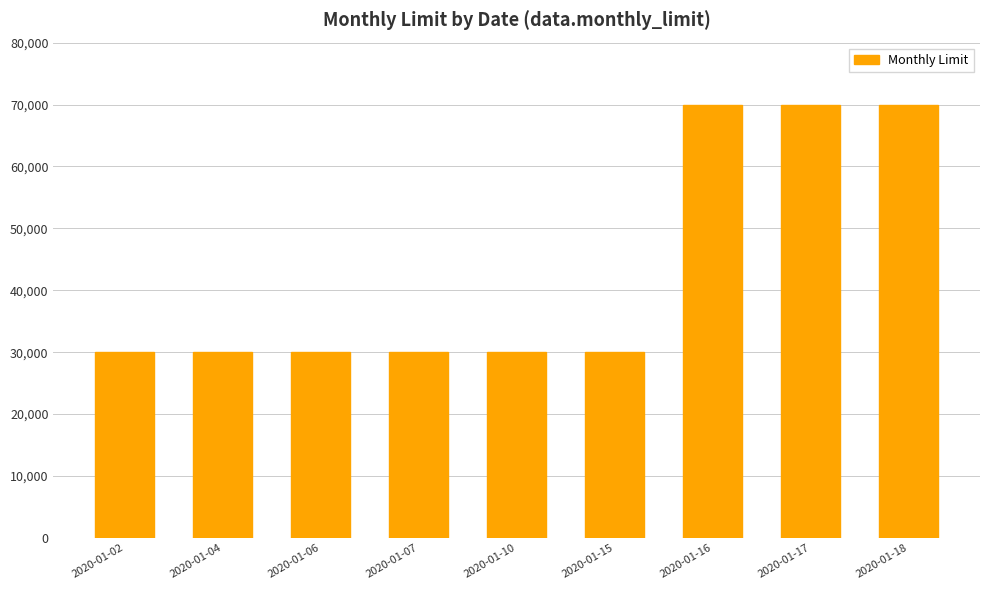

What is the maximum value shown in the chart?

70000